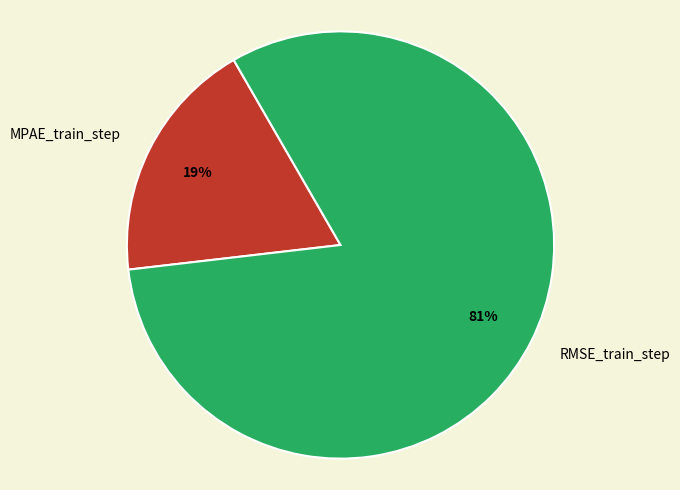

To the nearest percent, what portion does RMSE_train_step represent?

81%